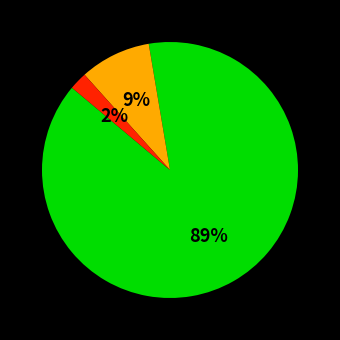

How many segments does this pie chart have?

3